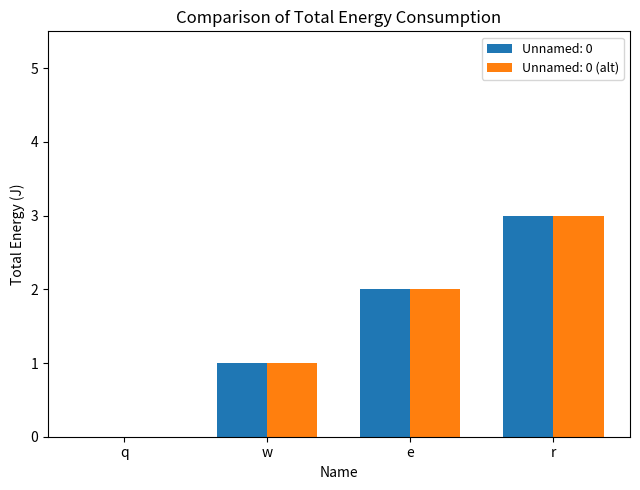

At which category does the chart reach its peak across all series?

r